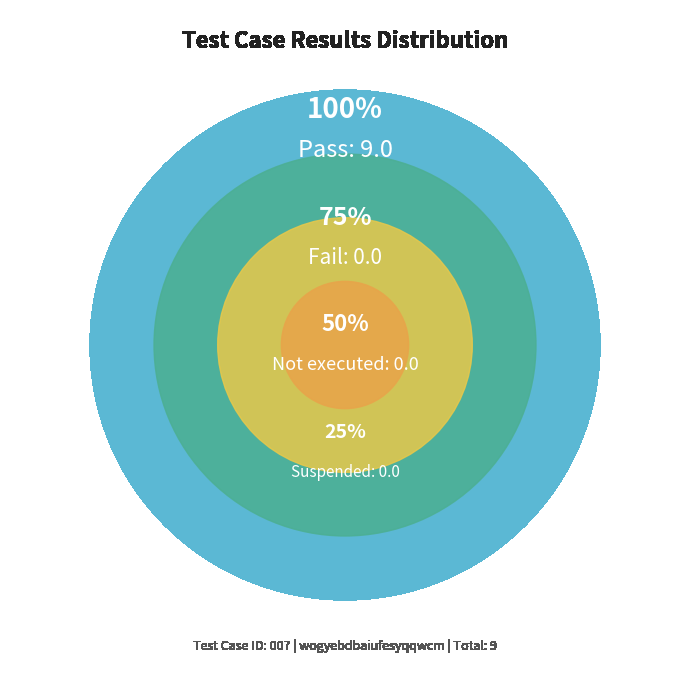

Which slice represents more than half of the pie?

Pass